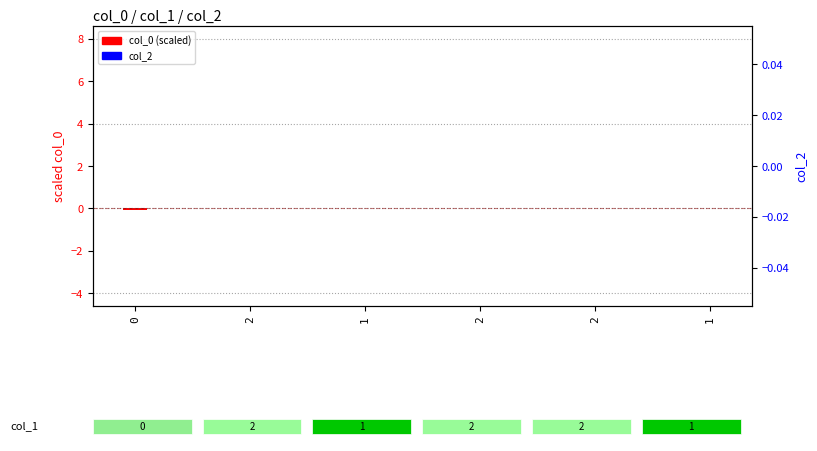

How many values in the col_0 (scaled) series are below 0?

1